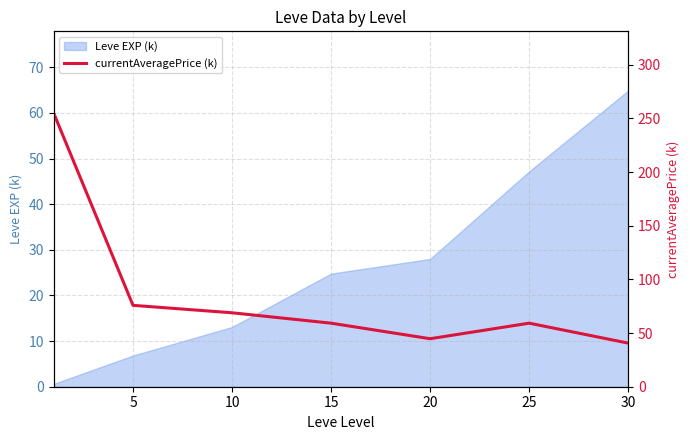

True or false: Leve EXP (k) has a value of 9.8 at 20.

False